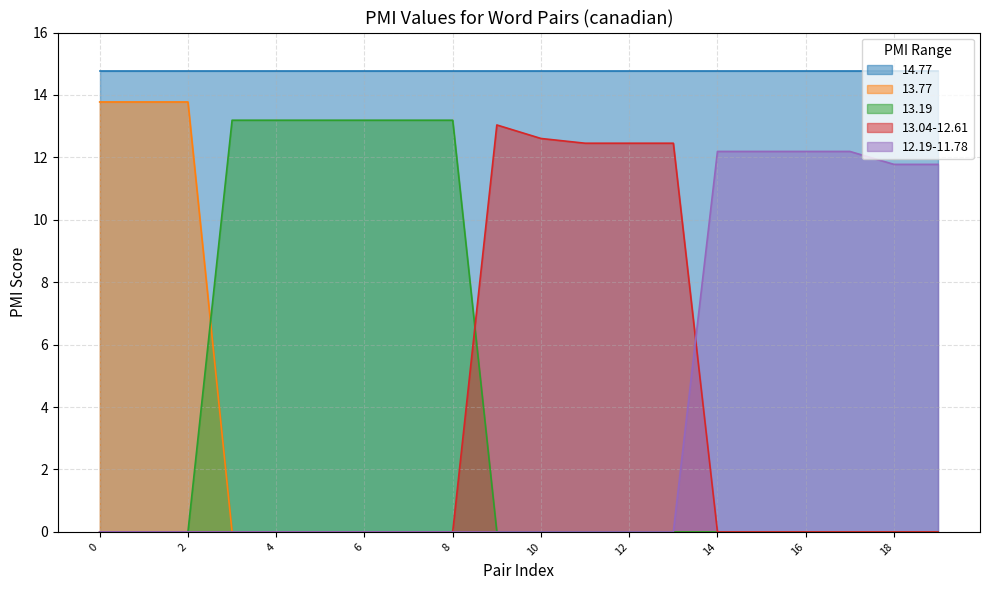

Rank the categories by 13.19 value from lowest to highest.

0, 1, 2, 9, 10, 11, 12, 13, 14, 15, 16, 17, 18, 19, 3, 4, 5, 6, 7, 8